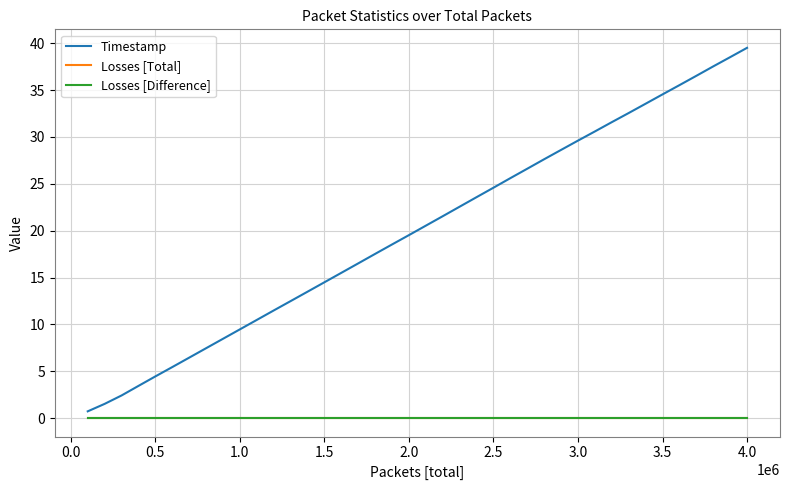

Does the chart display data point markers on the line(s)?

No